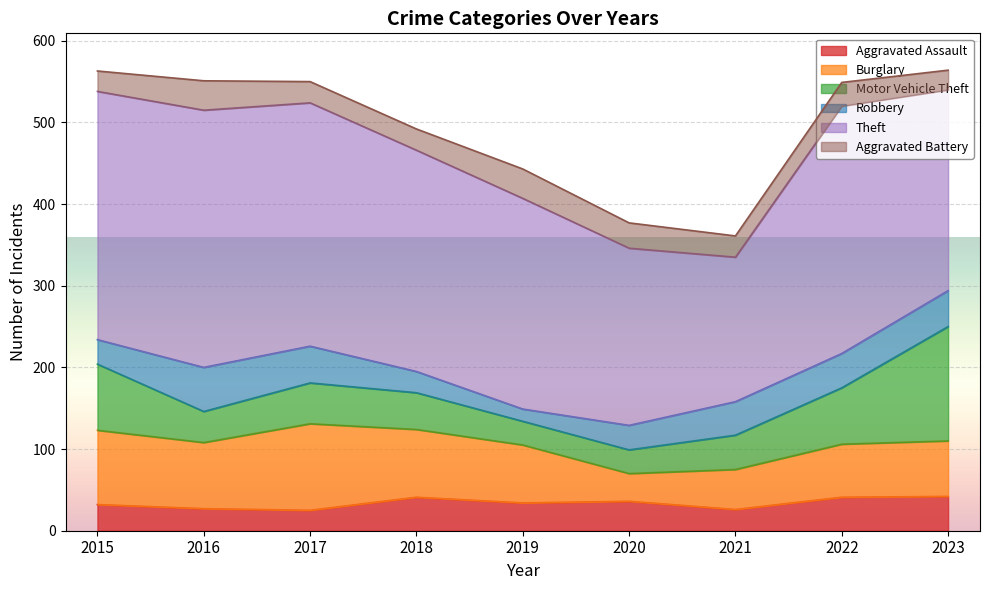

At 2021, list the series in order from smallest to largest.

Aggravated Assault, Aggravated Battery, Robbery, Motor Vehicle Theft, Burglary, Theft